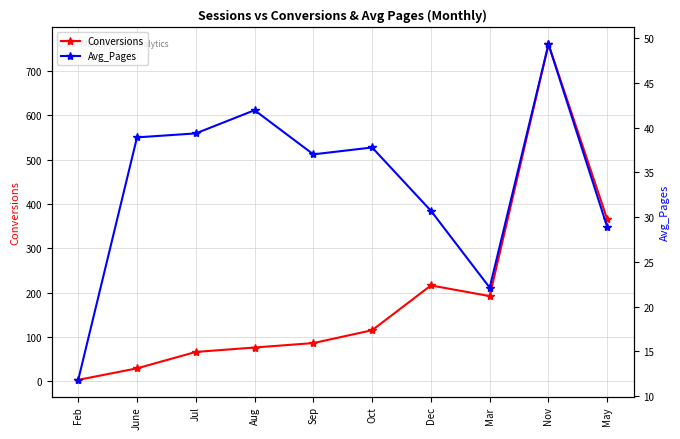

What is the difference between the highest and lowest values at Sep?

49.0